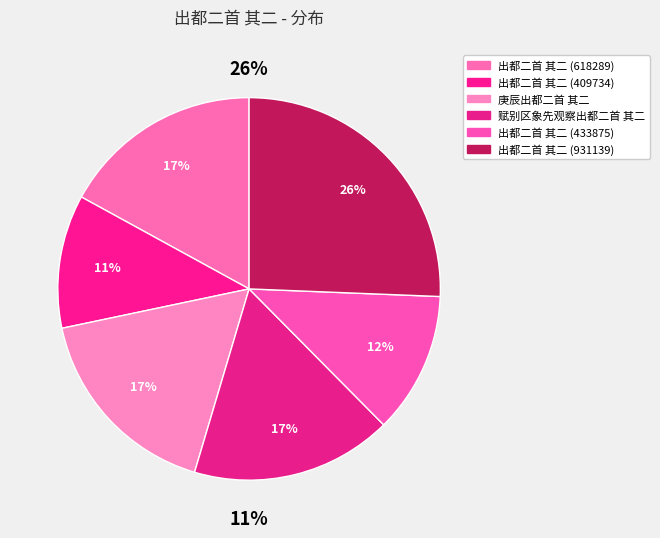

To the nearest percent, what is the average slice percentage?

17%